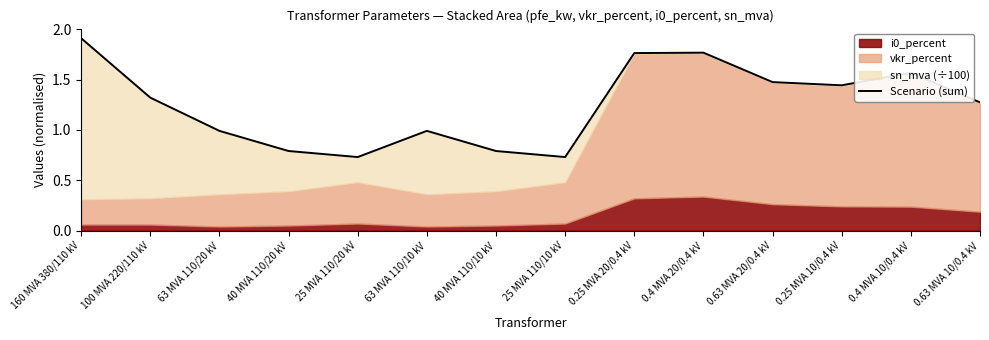

How many interior local peaks (higher than both neighbors) does the data have?

3